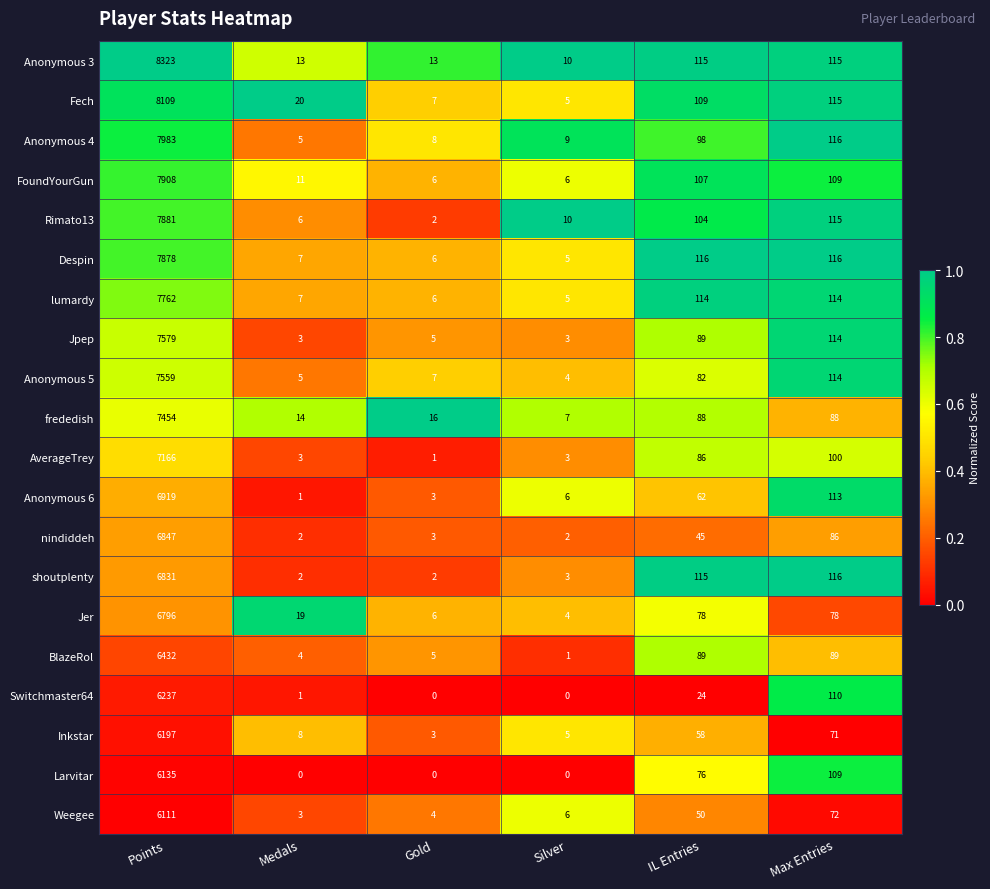

Count the number of categories in the chart.

6